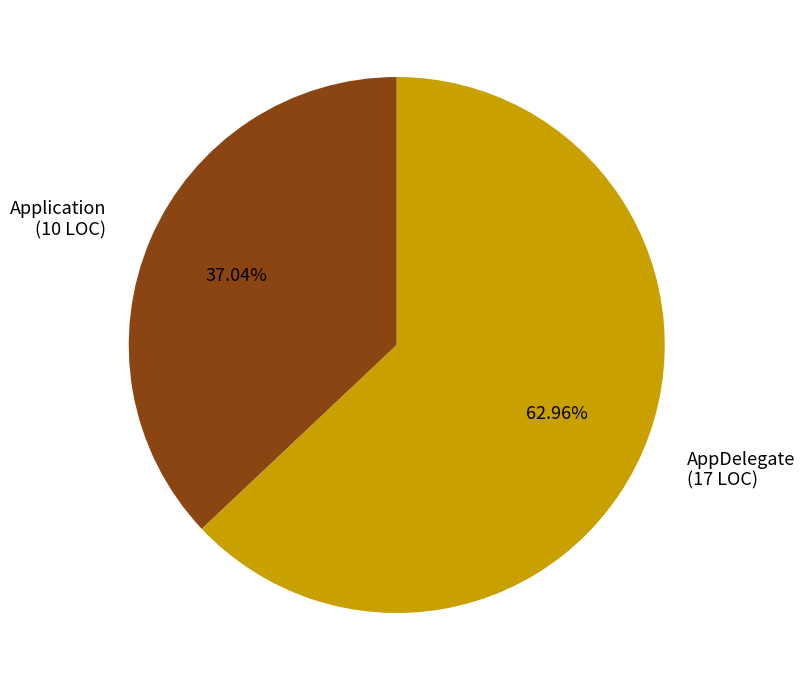

Which has a higher value, Application or AppDelegate?

AppDelegate